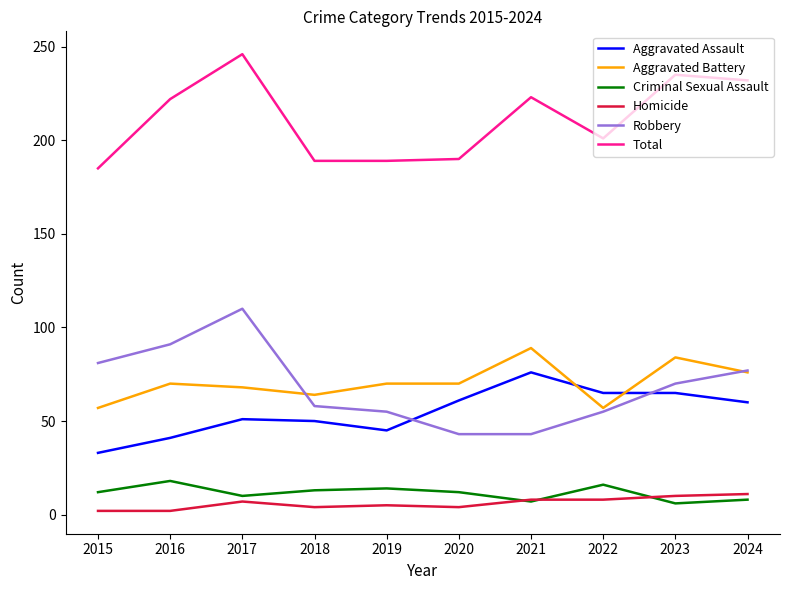

What is the sum of the Robbery values at 2024 and 2023?

147